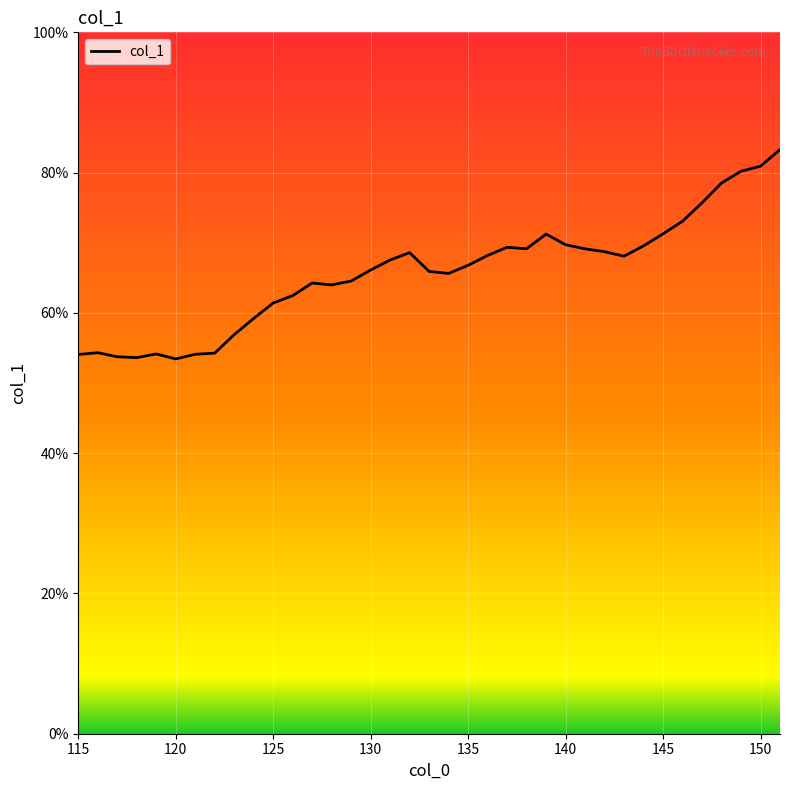

What is the smallest value displayed?

53.4